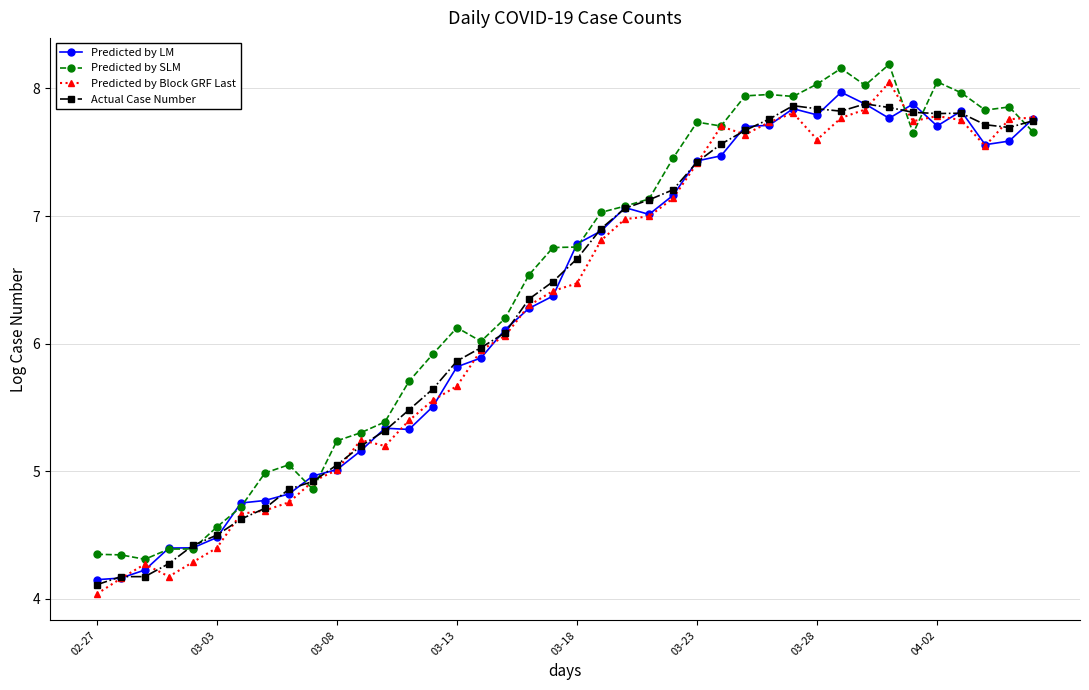

What is the value of the Predicted by SLM point at the 19th from the left?

6.5